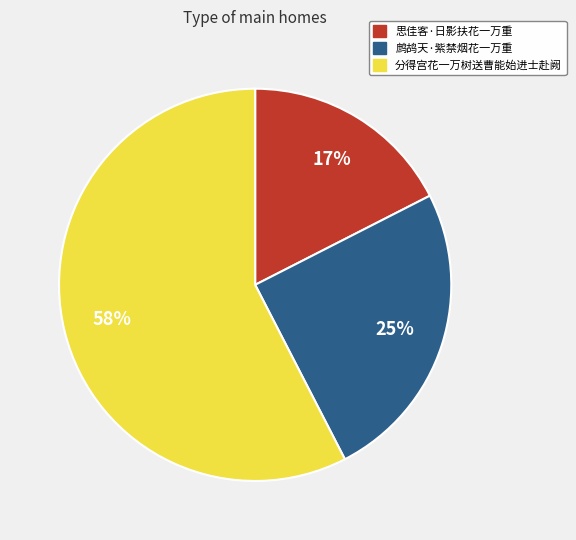

To the nearest percent, what is the average slice percentage?

33%